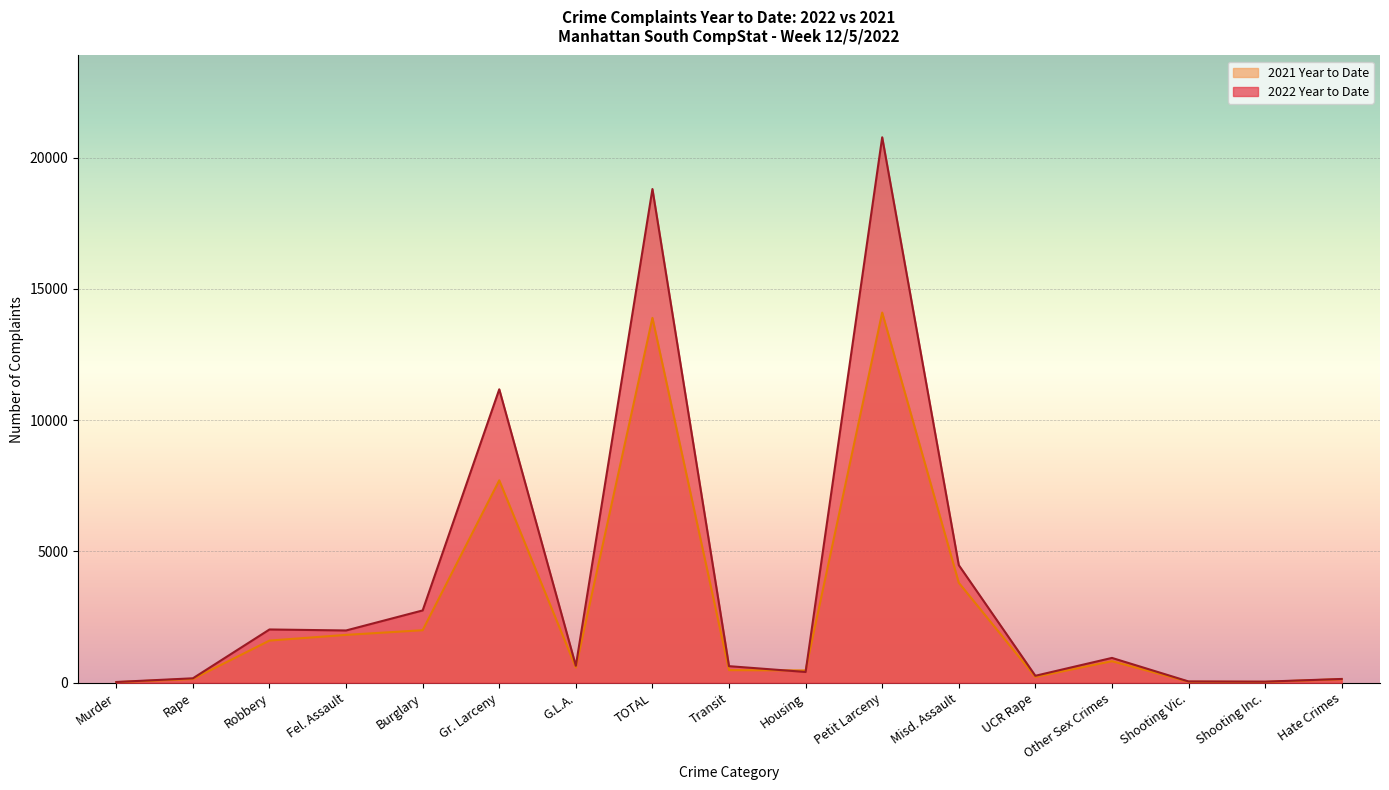

How many lines are shown in the chart?

2